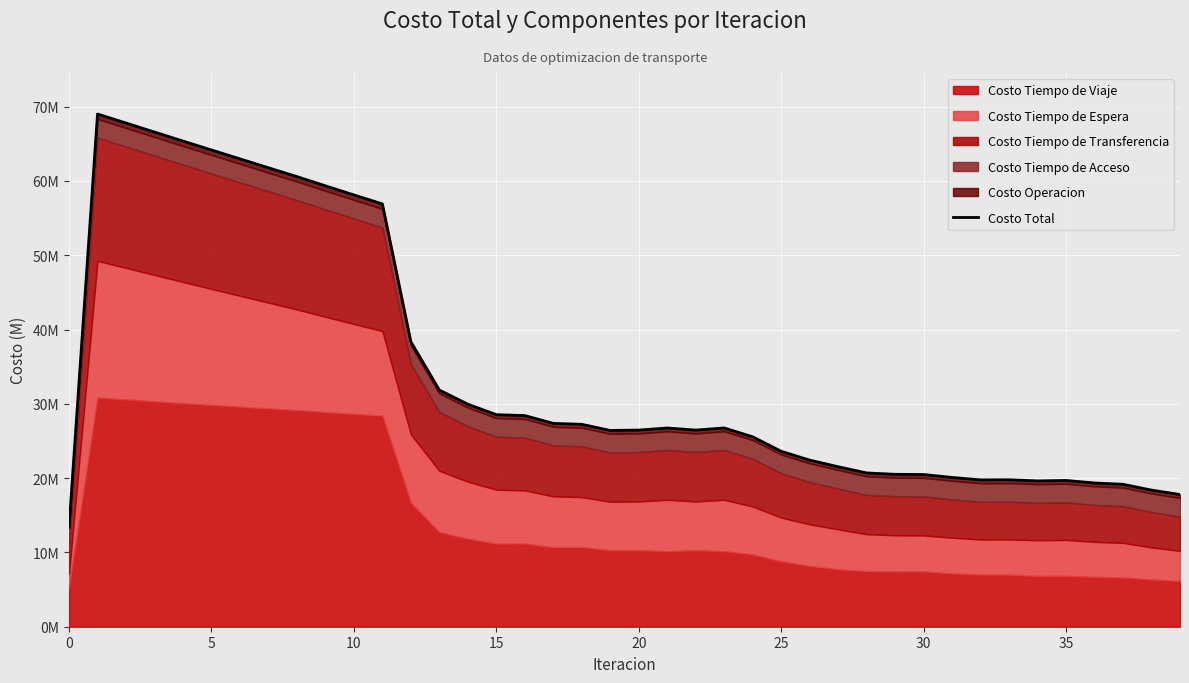

What is the maximum value shown in the chart?

69011686.0